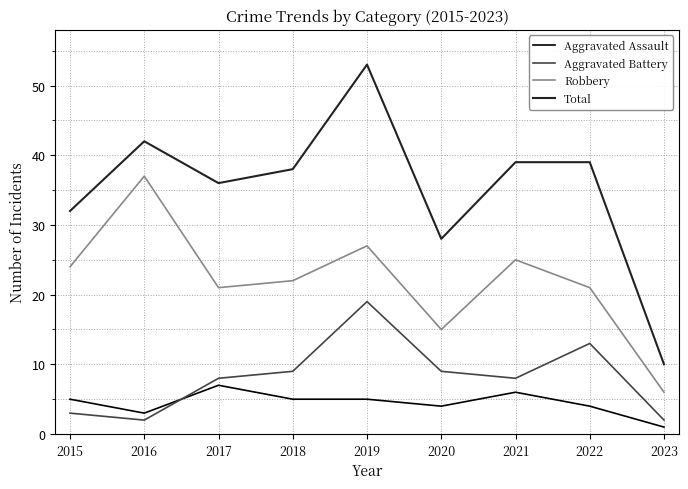

What is the difference between the maximum and minimum values in the Robbery series?

31